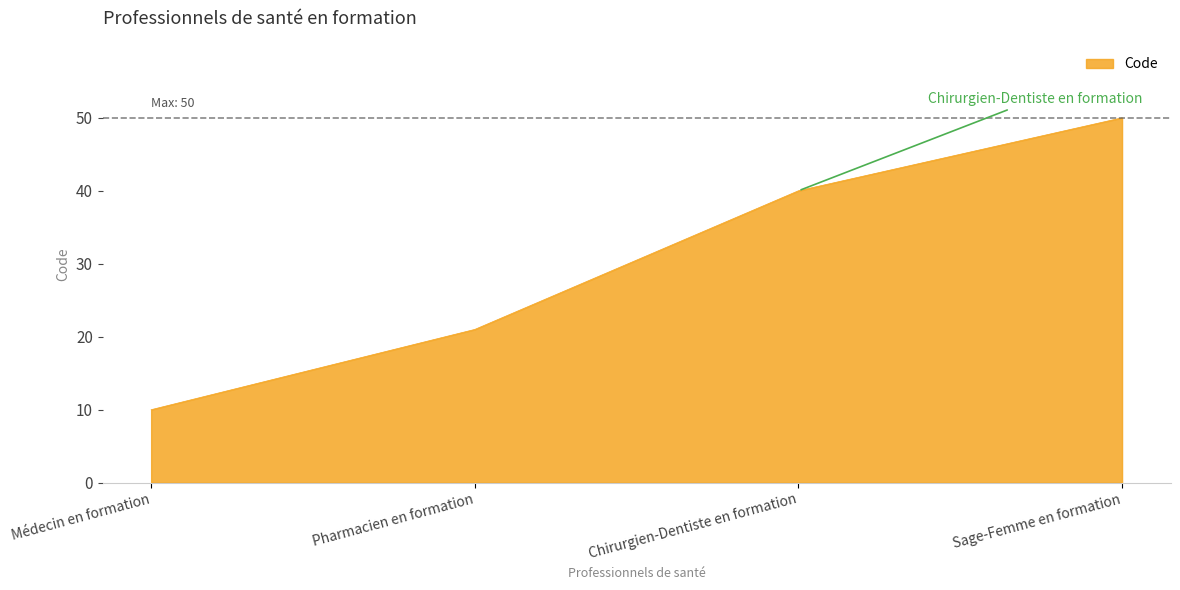

Which label corresponds to the largest value in the chart?

Sage-Femme en formation